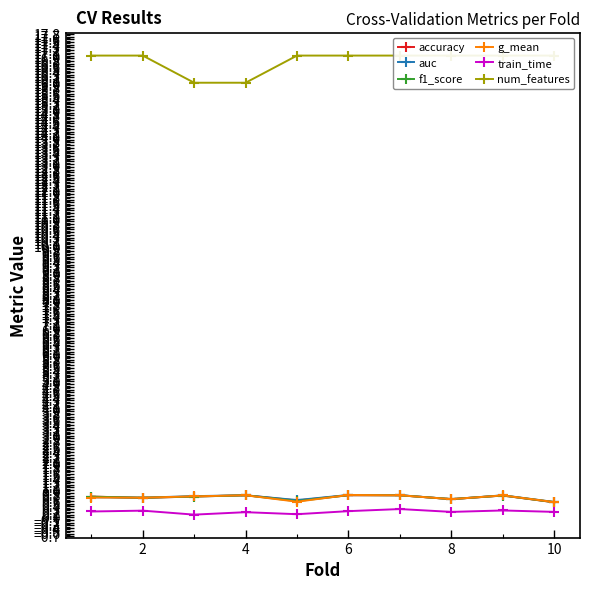

What is the lowest value of the accuracy series?

0.6